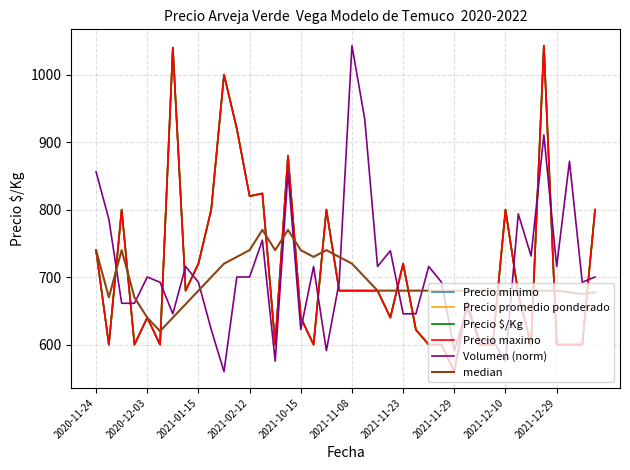

What is the label of the 34th point from the left?

33